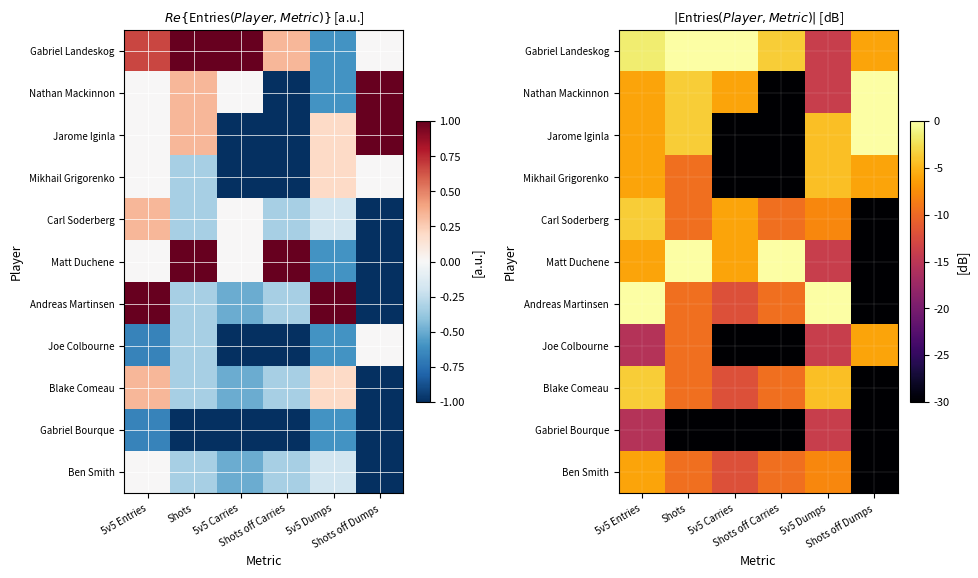

Rank the categories by Gabriel Bourque value from lowest to highest.

Shots, 5v5 Carries, Shots off Carries, Shots off Dumps, 5v5 Entries, 5v5 Dumps